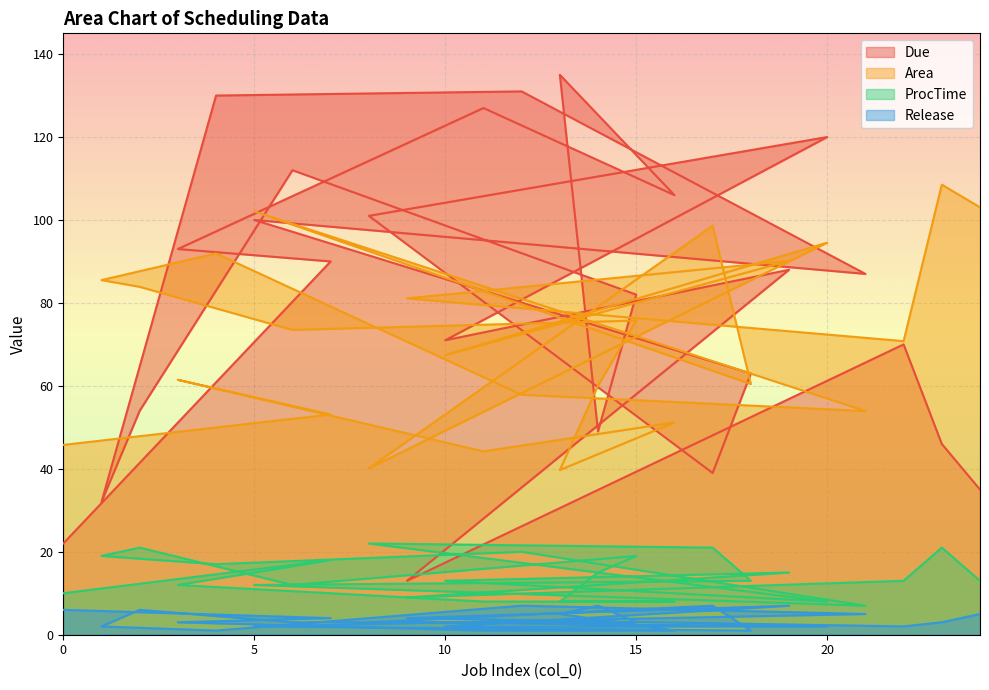

How many values in the Due series are below 87?

12